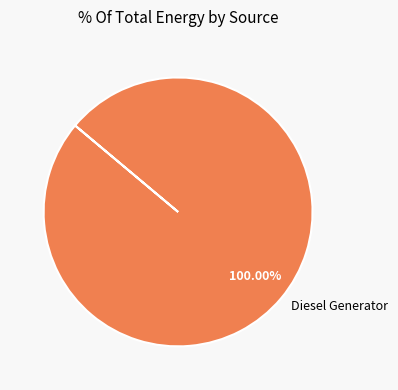

Is there a majority slice in this chart?

Yes